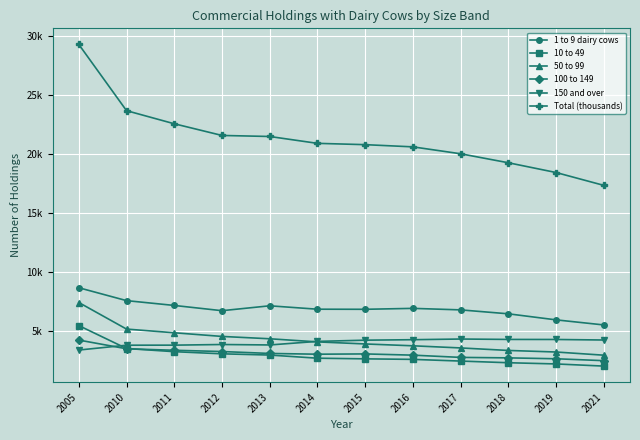

What are all the series names shown in the legend?

1 to 9 dairy cows, 10 to 49, 50 to 99, 100 to 149, 150 and over, Total (thousands)